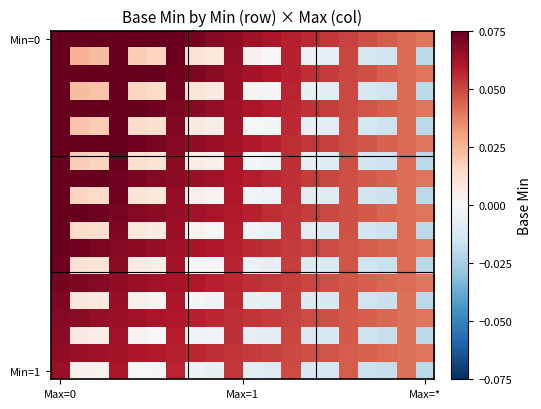

Which category has the lowest value across all series?

Max=*